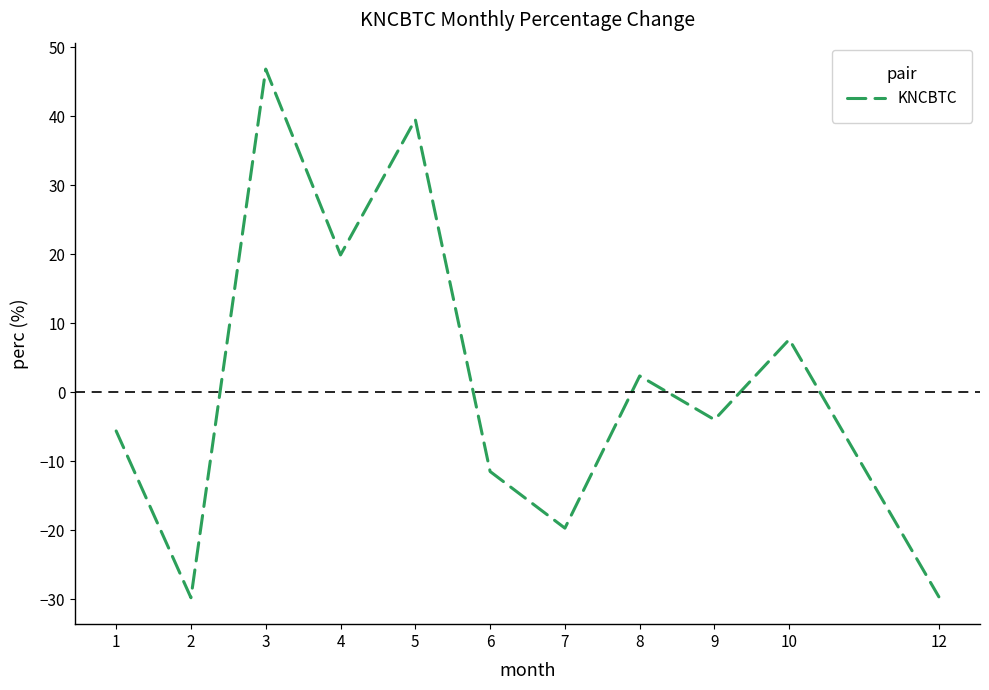

What is the average value?

1.5